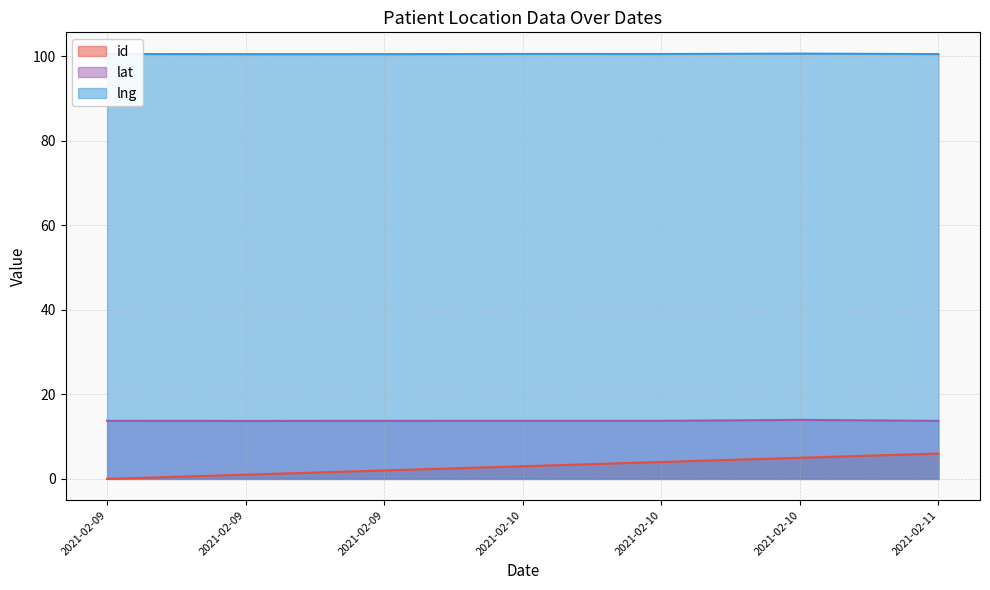

Reading left to right, what are all the values shown in this chart?

id: 0.0	1.0	2.0	3.0	4.0	5.0	6.0
lat: 13.7	13.7	13.7	13.7	13.7	14.0	13.7
lng: 100.5	100.5	100.5	100.5	100.5	100.6	100.5